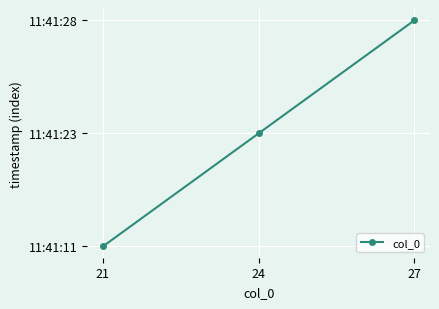

List the labels in order of value, largest first.

27, 24, 21